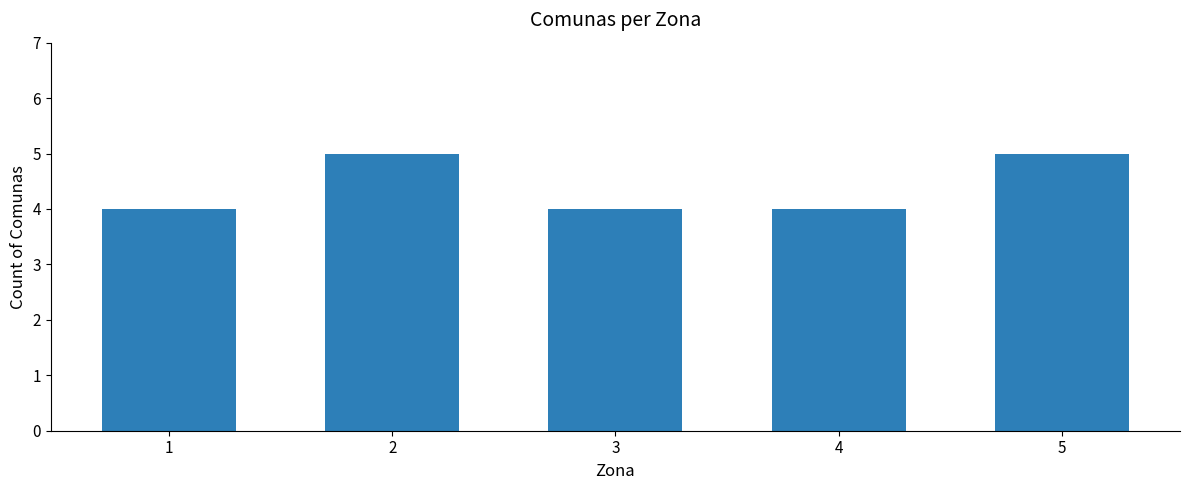

Reading right to left, extract all data points from this chart.

5=5	4=4	3=4	2=5	1=4